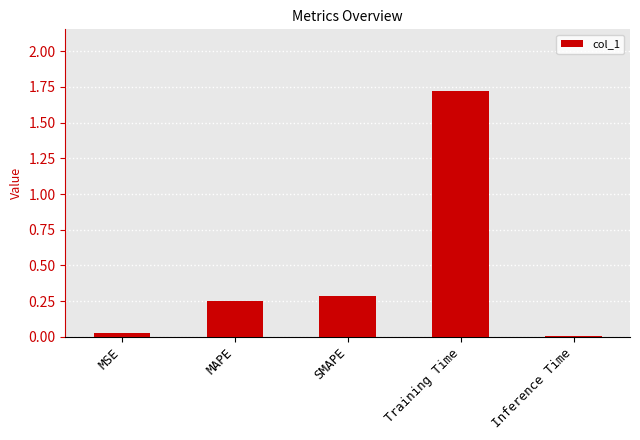

Rank the categories by value from highest to lowest.

Training Time, SMAPE, MAPE, MSE, Inference Time